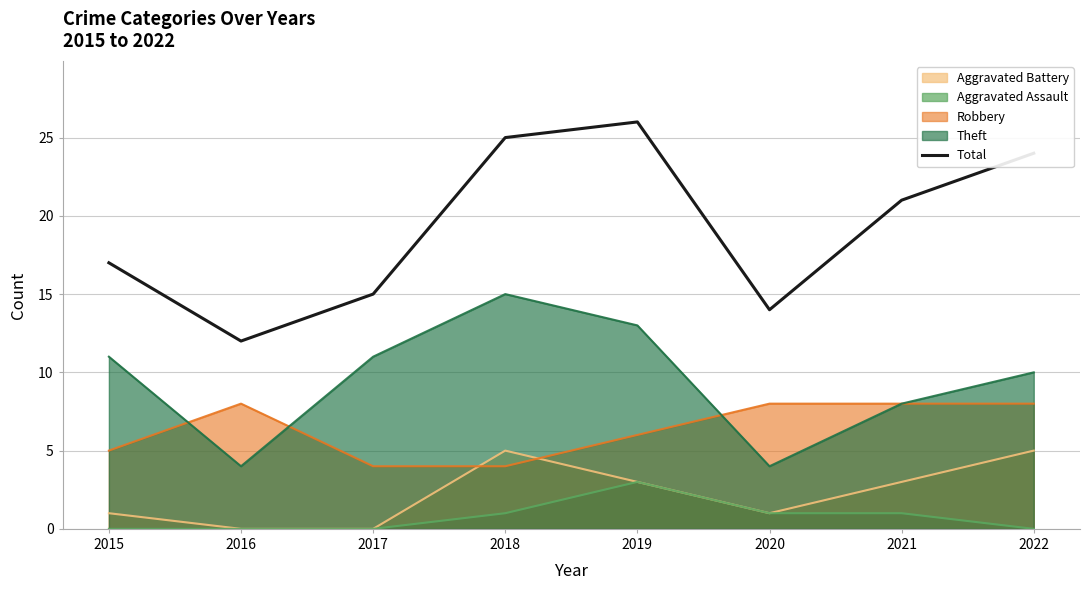

How many values are below 21?

4